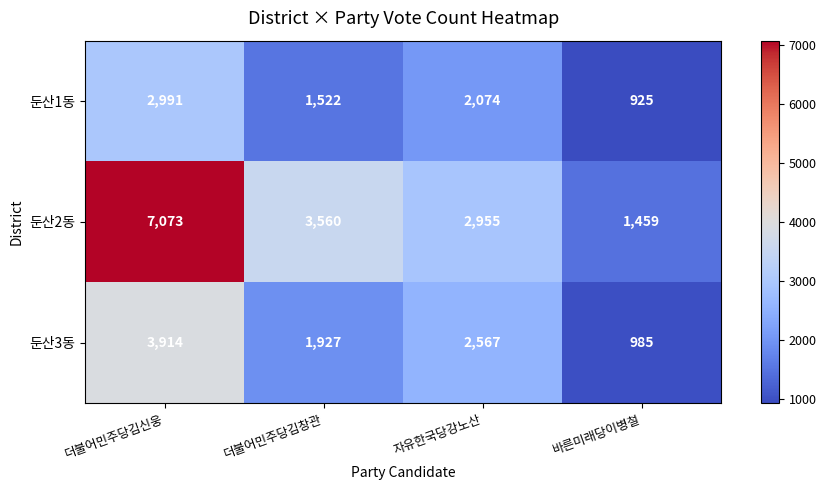

Which label corresponds to the smallest value in the chart?

바른미래당이병철